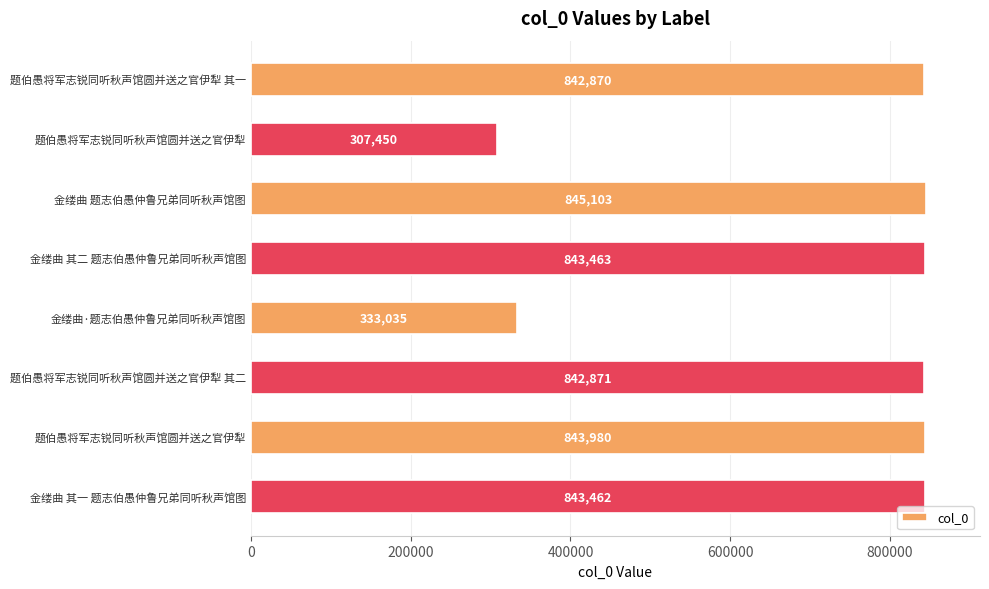

How many bars are there in total?

8